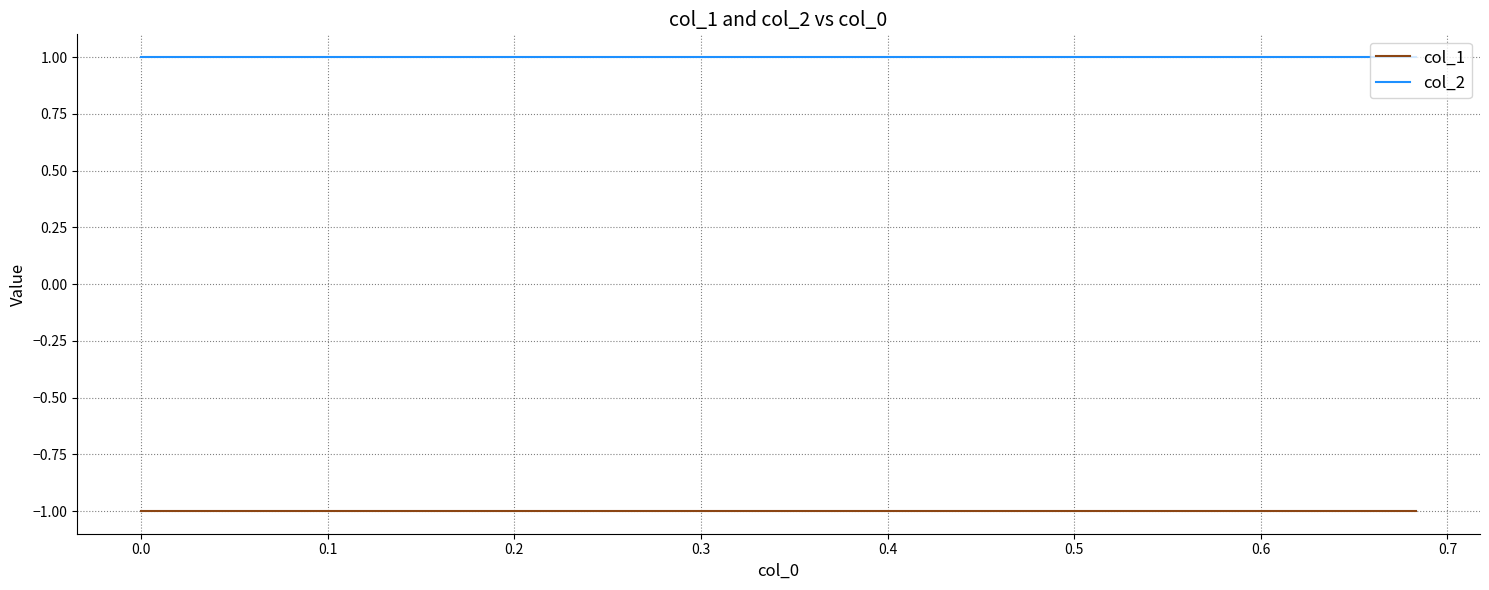

What is the maximum value shown in the chart?

1